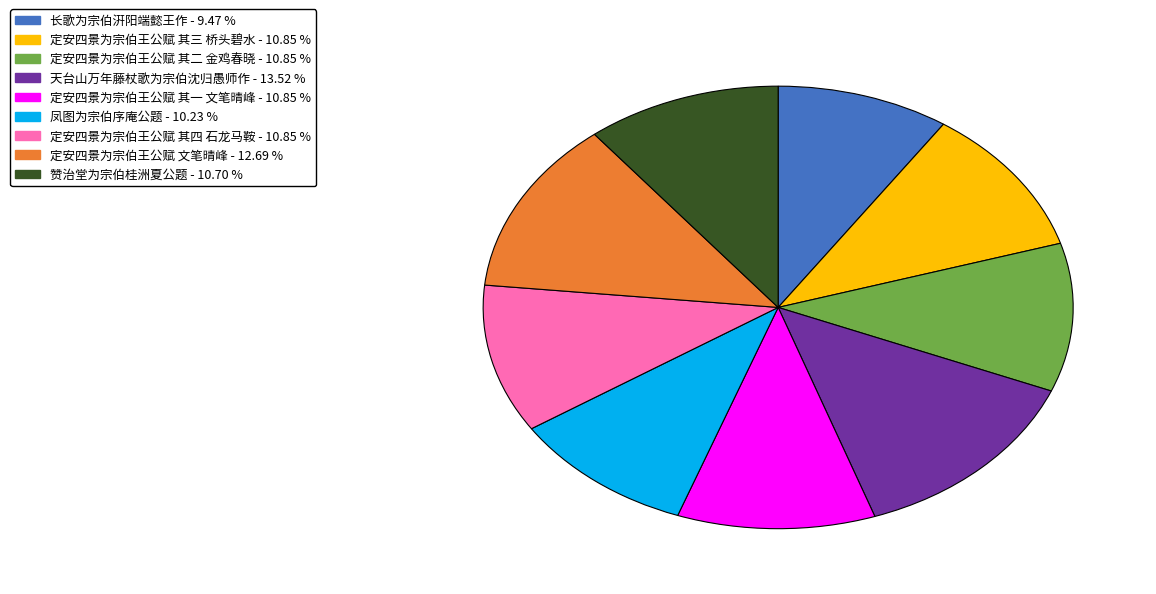

Which slice is the smallest?

长歌为宗伯汧阳端懿王作